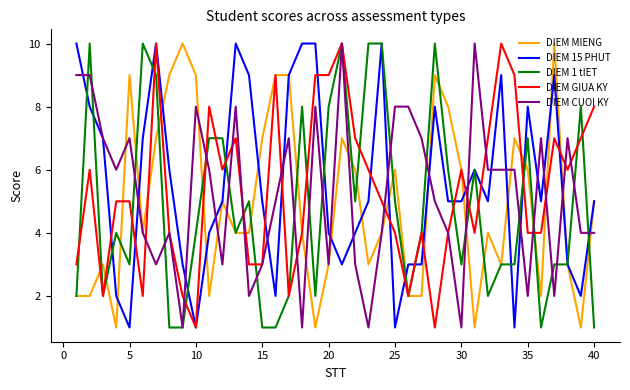

True or false: DIEM MIENG and DIEM GIUA KY intersect in this chart.

True